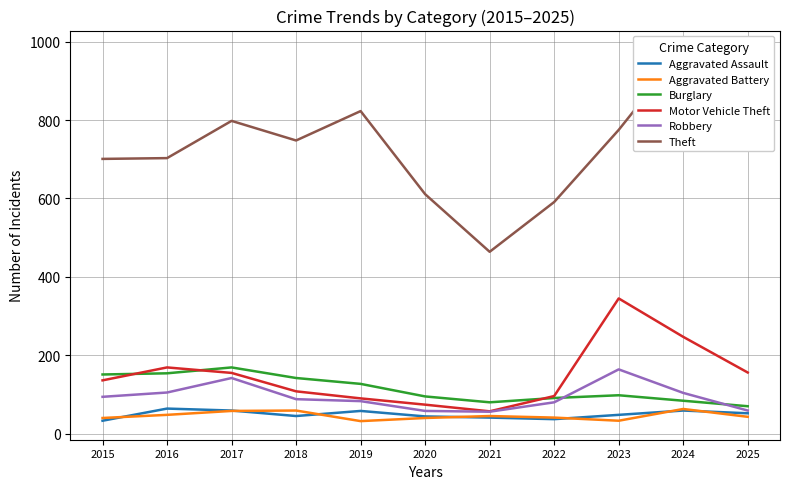

At 2023, list the series in order from largest to smallest.

Theft, Motor Vehicle Theft, Robbery, Burglary, Aggravated Assault, Aggravated Battery